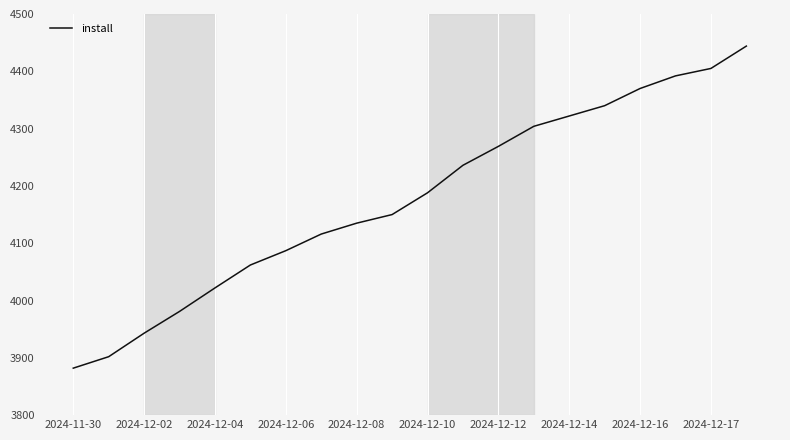

What is the difference between the maximum and minimum values?

562